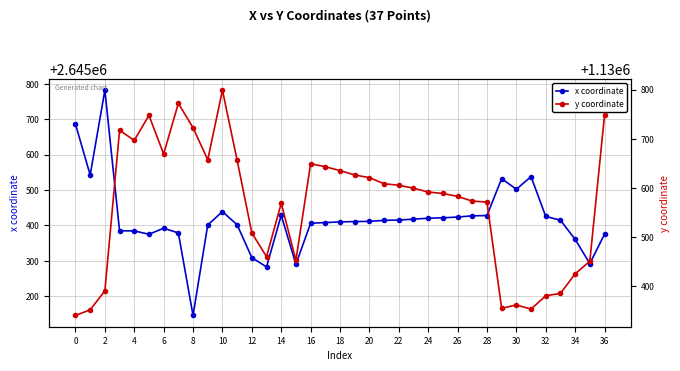

True or false: x coordinate has more than 1 interior local peaks.

True